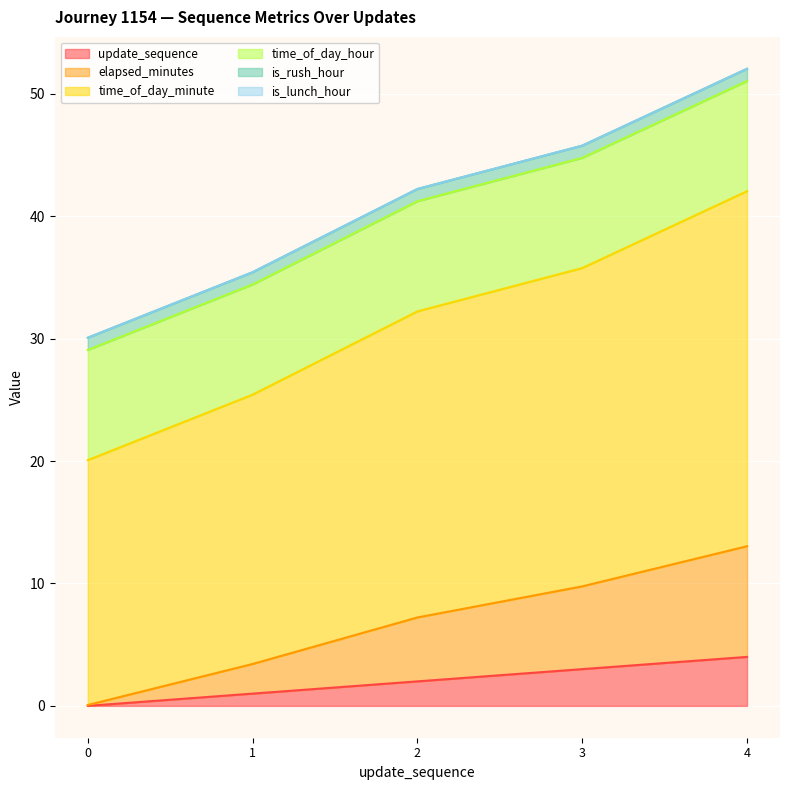

What is the maximum value for update_sequence?

4.0